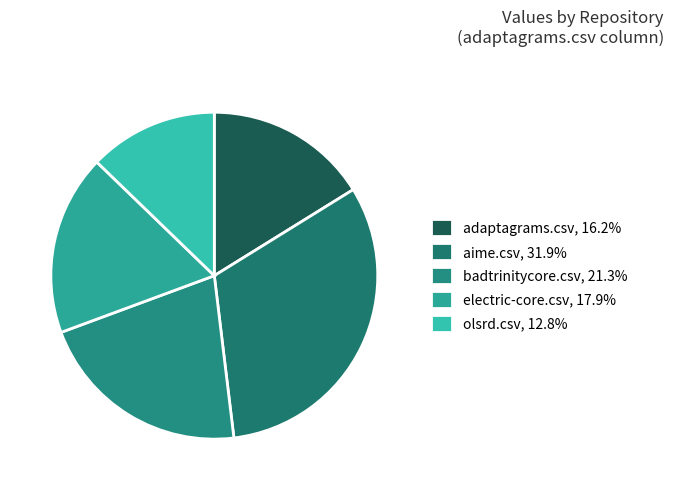

To the nearest percent, what is the difference between the largest and smallest slice percentages?

19%